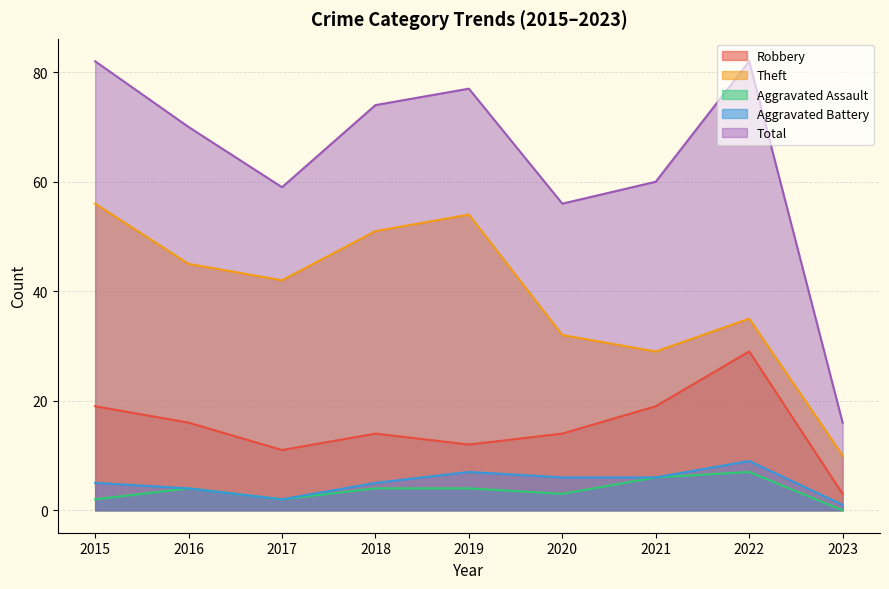

What is the approximate value of Aggravated Assault at 2020?

3